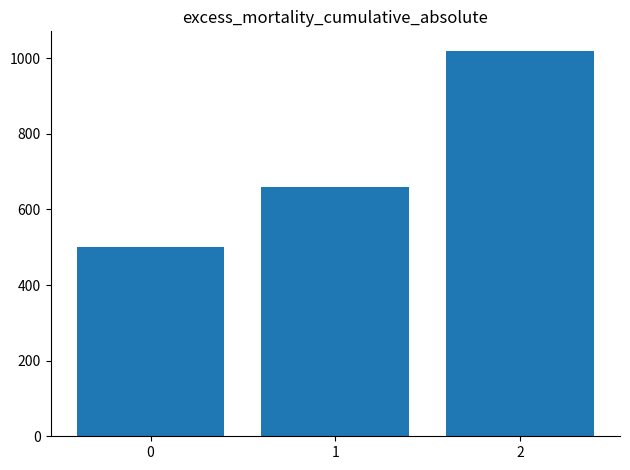

How many data points are less than 660?

1